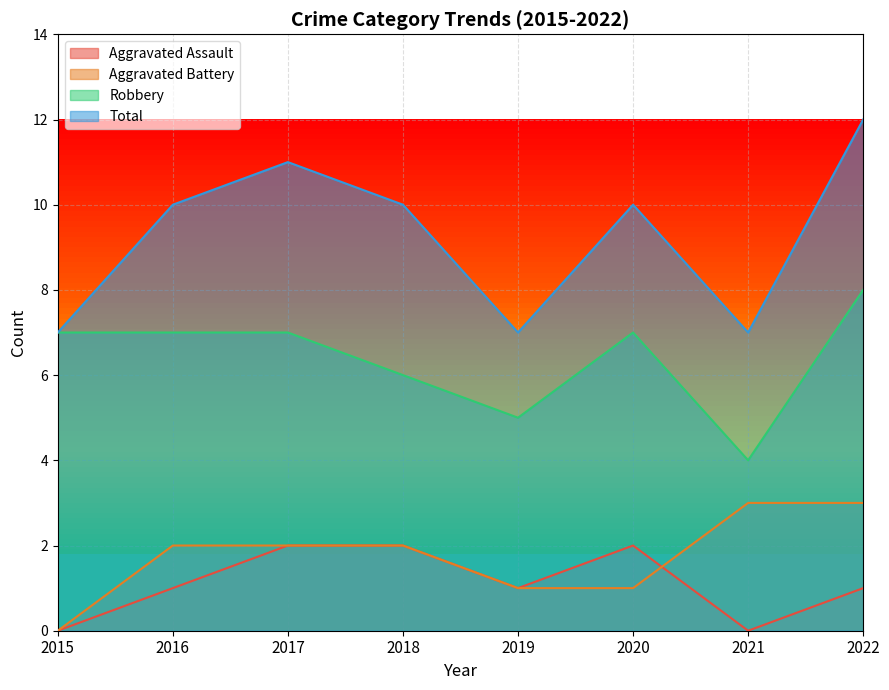

How many values in the Robbery series exceed 7?

1